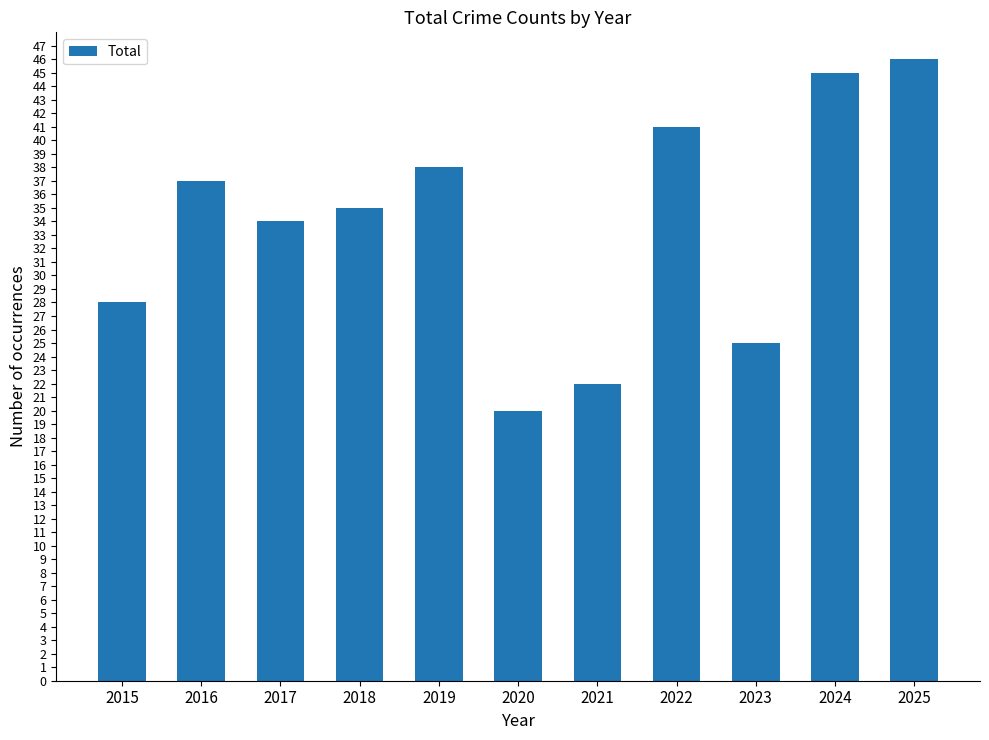

How many bars are there in total?

11